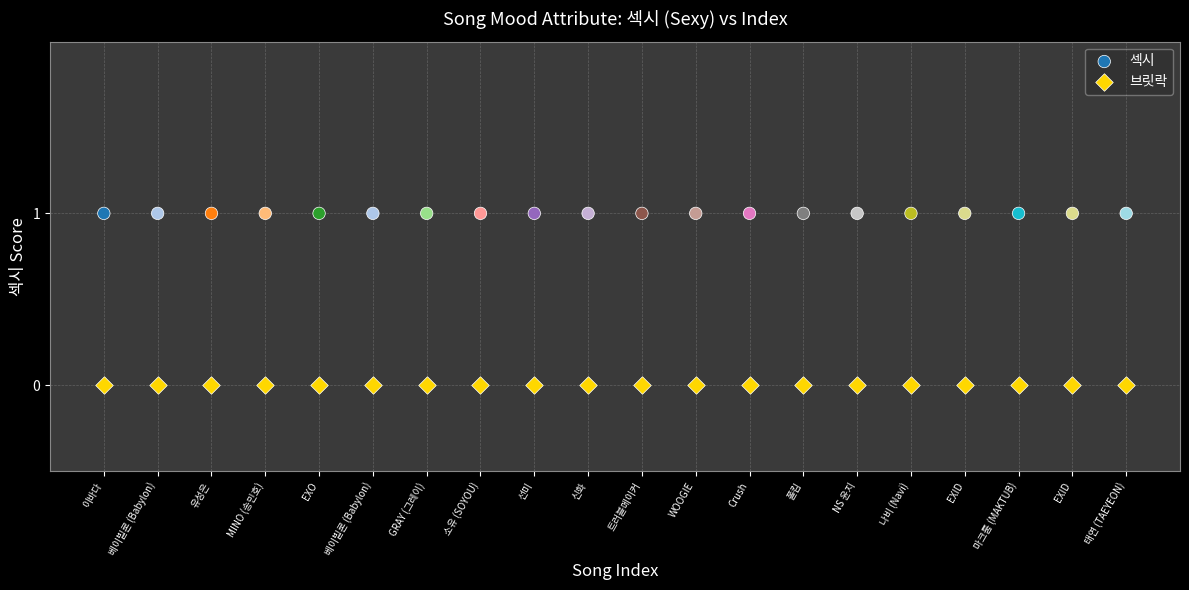

What are all the series names shown in the legend?

섹시, 브릿락